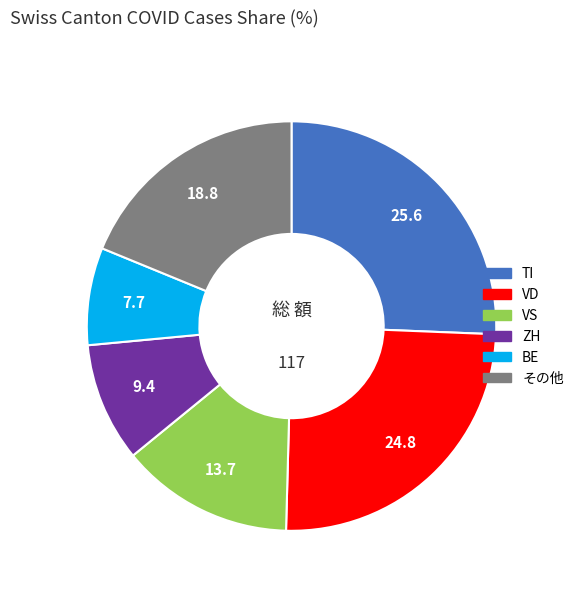

Is there any slice that represents more than half of the pie?

No